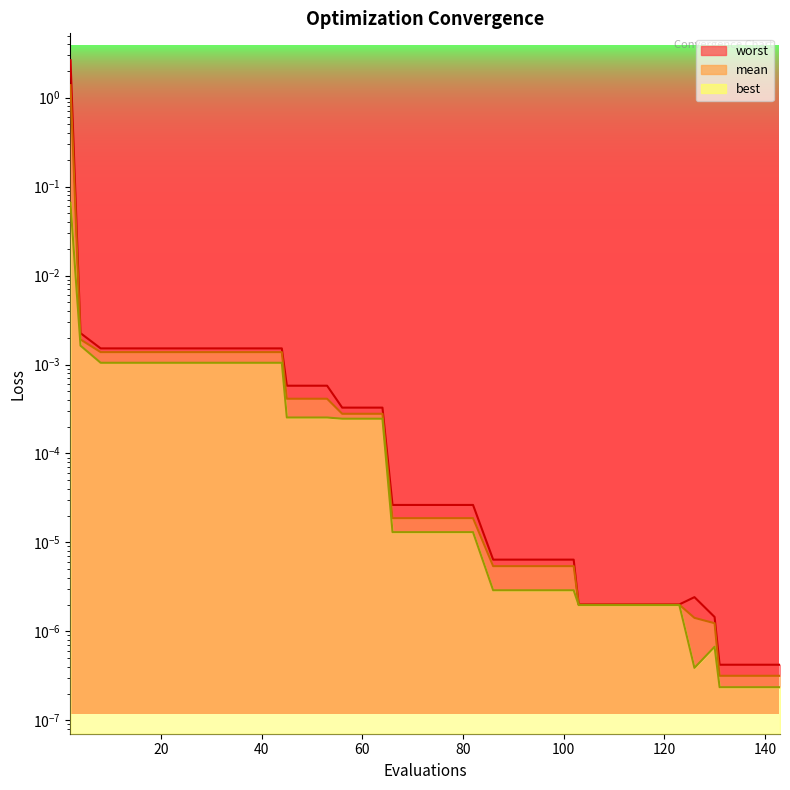

How many lines are shown in the chart?

3